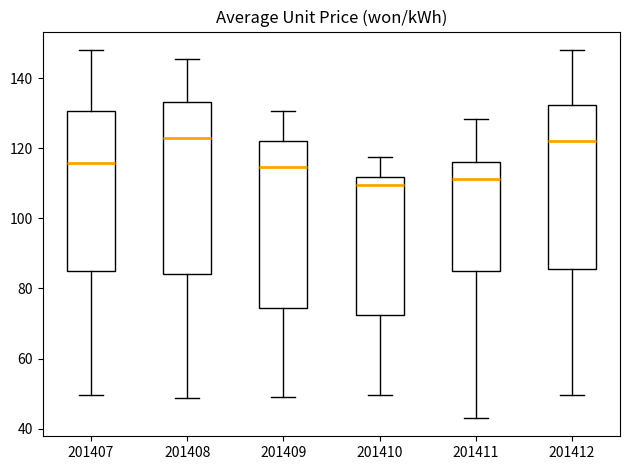

Where does the lower whisker of the box at x = 201412 end on the y-axis? The values are not printed on the chart, so give them approximately, as read against the axis.

50